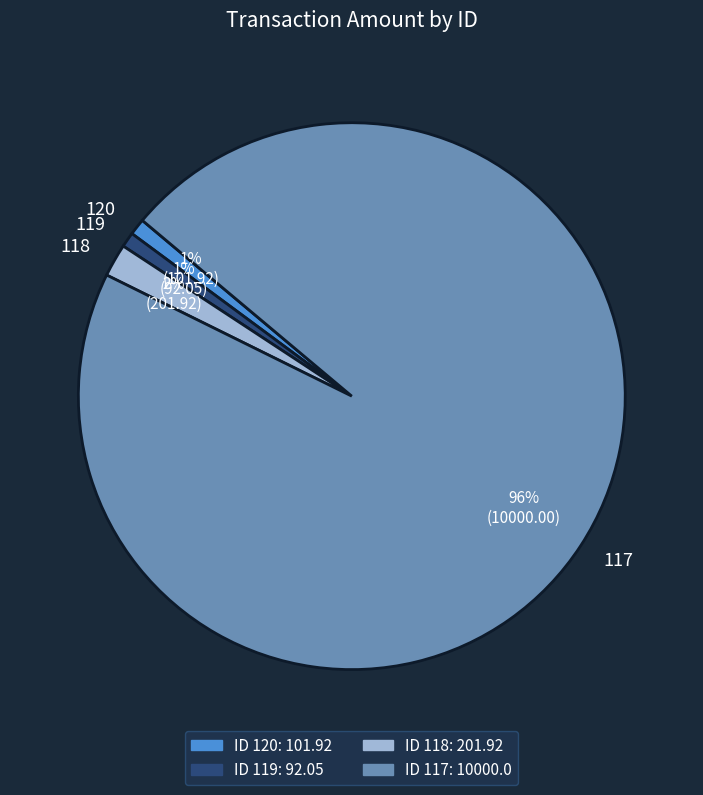

Which has a higher value, 119 or 117?

117